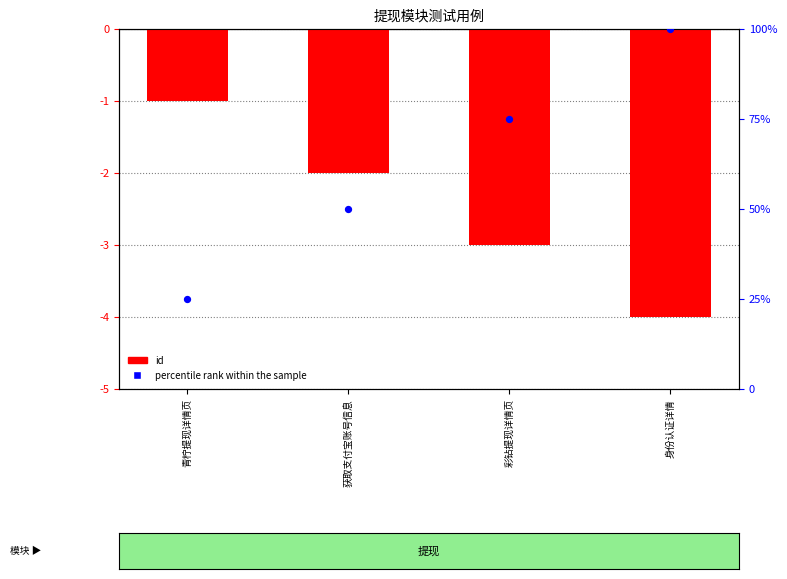

Which series has the largest total across all categories?

percentile rank within the sample